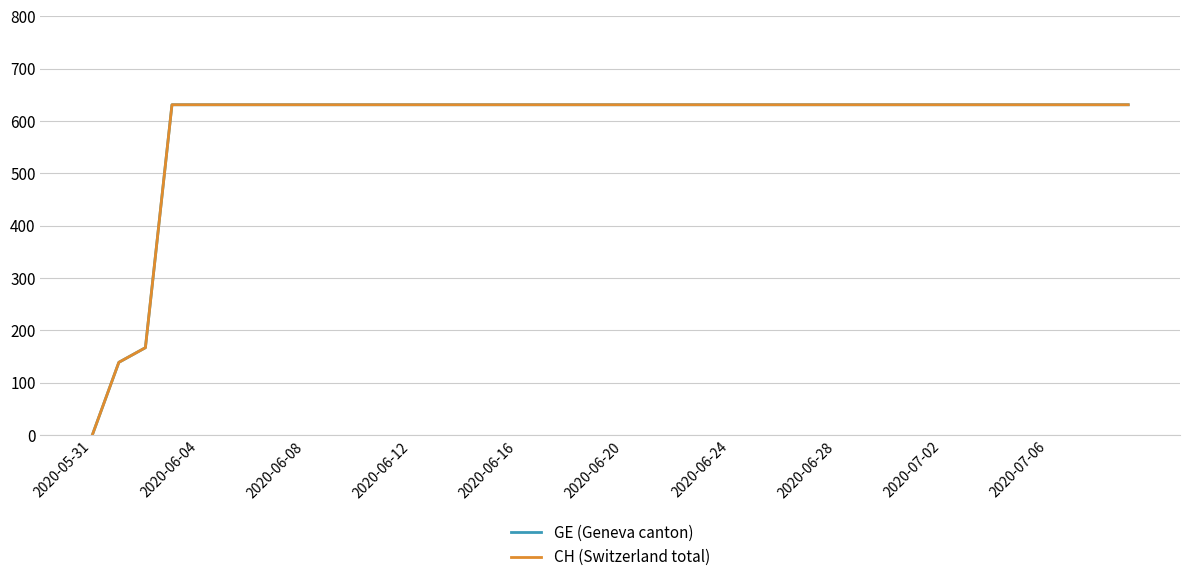

At how many categories does at least one series exceed 101?

39